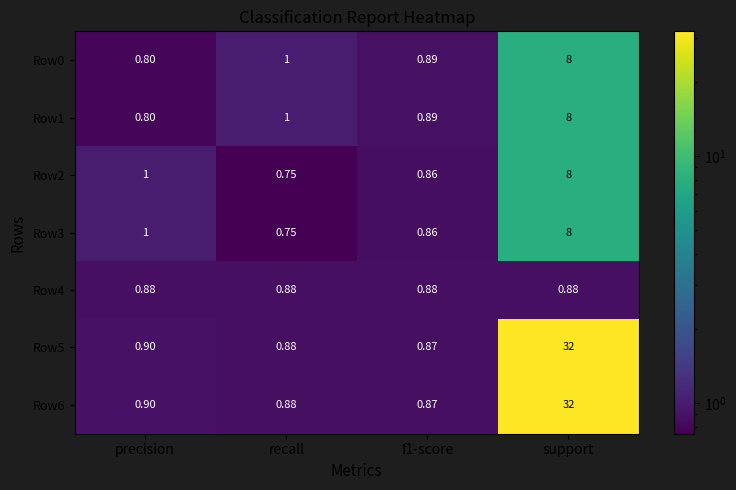

At how many categories does at least one series exceed 28?

1